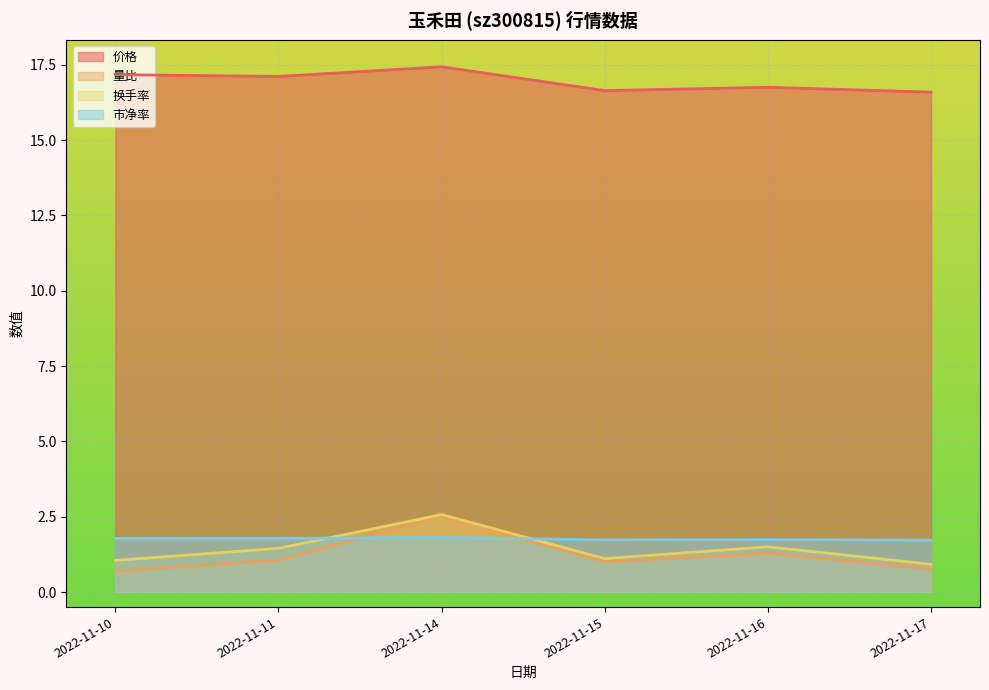

What is the value of the 量比 point at the 1st from the left?

0.7